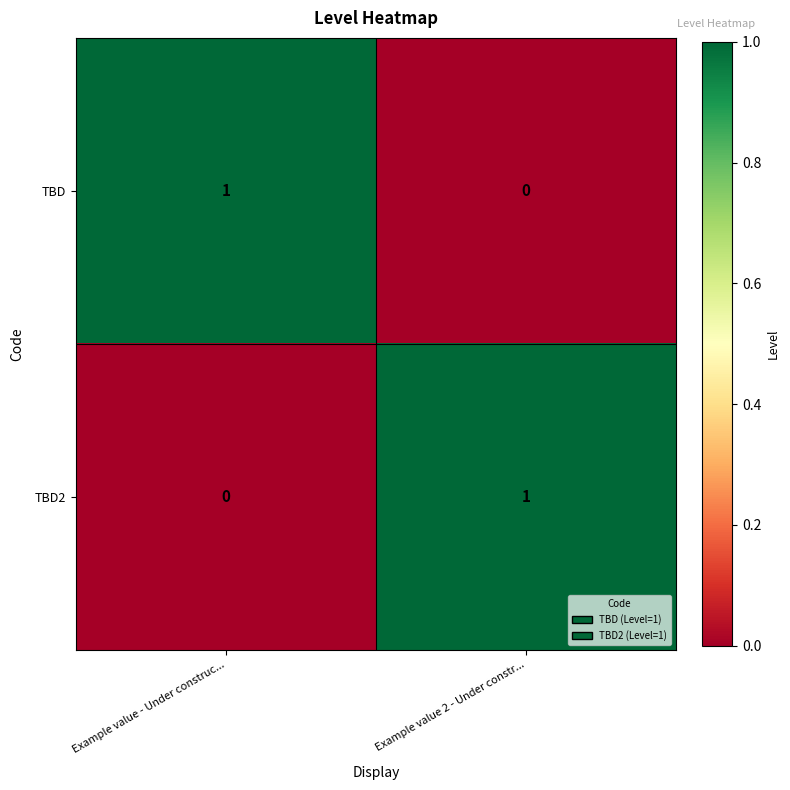

Which category has the lowest value in the TBD series?

Example value 2 - Under constr...